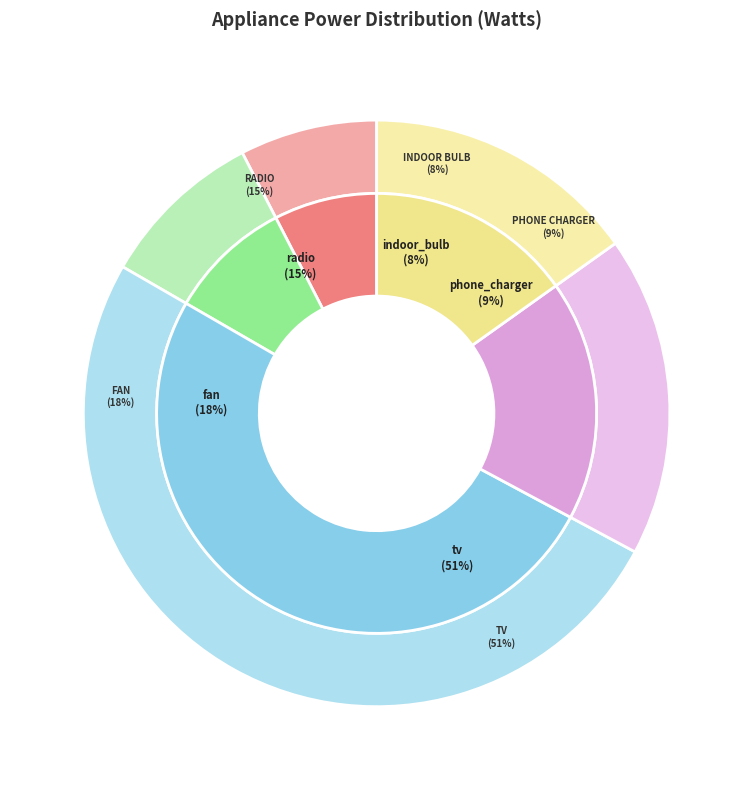

The radio slice represents 15% of the pie. True or false?

True